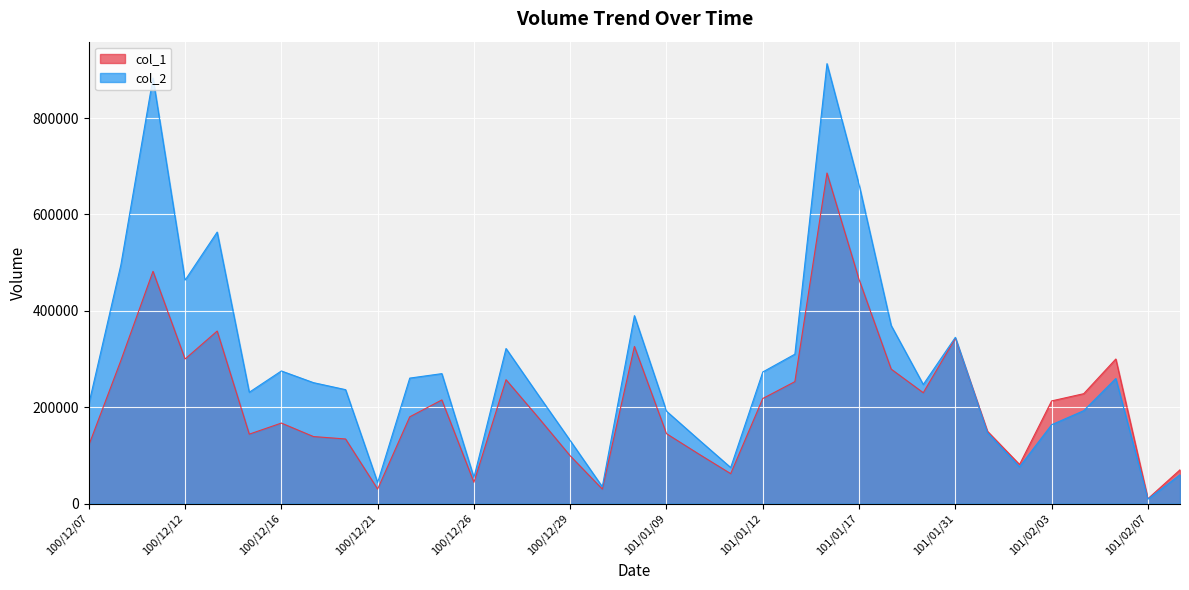

How many values in the col_1 series exceed 180000?

17